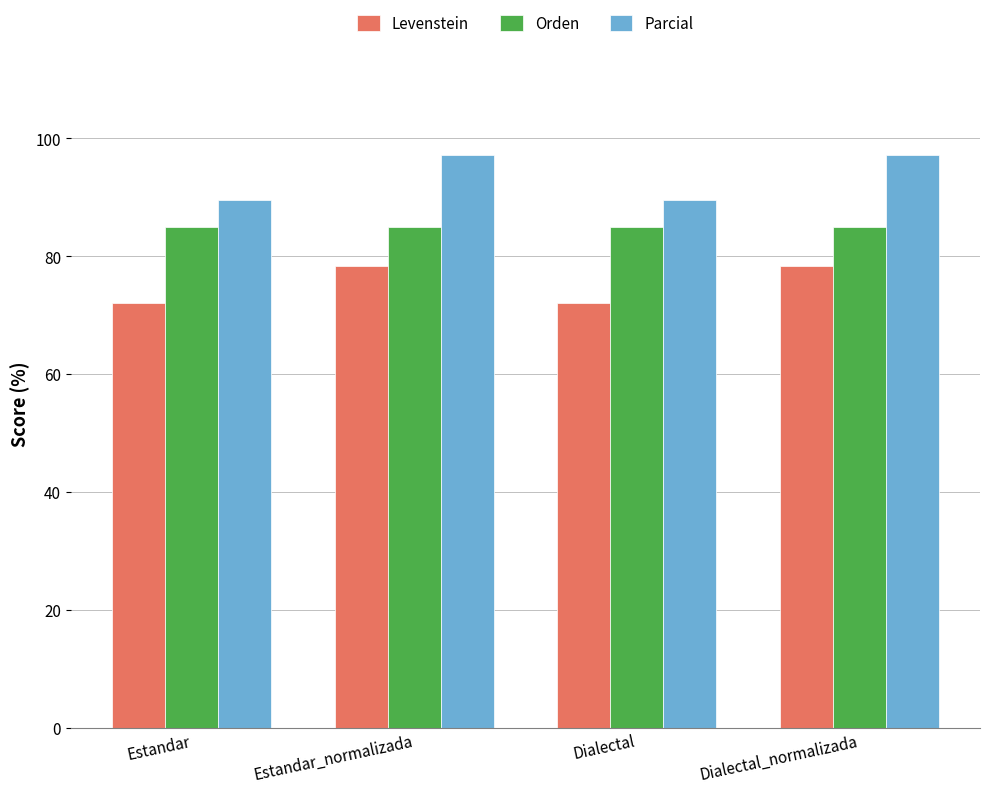

What is the label of the 3rd bar from the right?

Estandar_normalizada